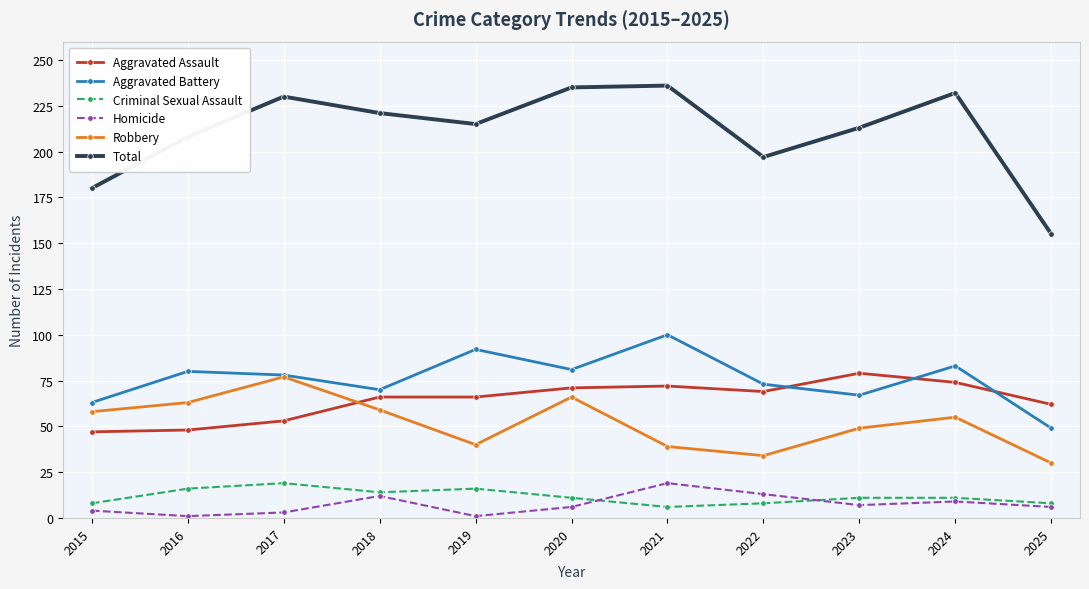

At which label does Homicide first exceed 6?

2018